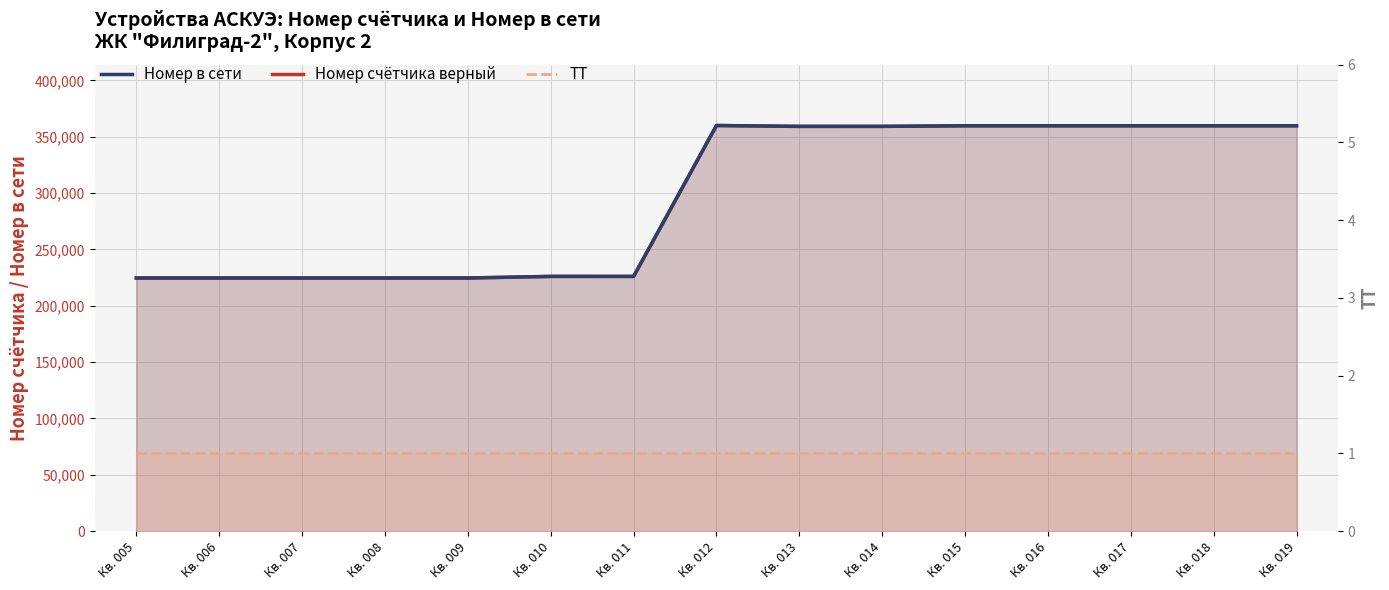

What is the highest value of the ТТ series?

1